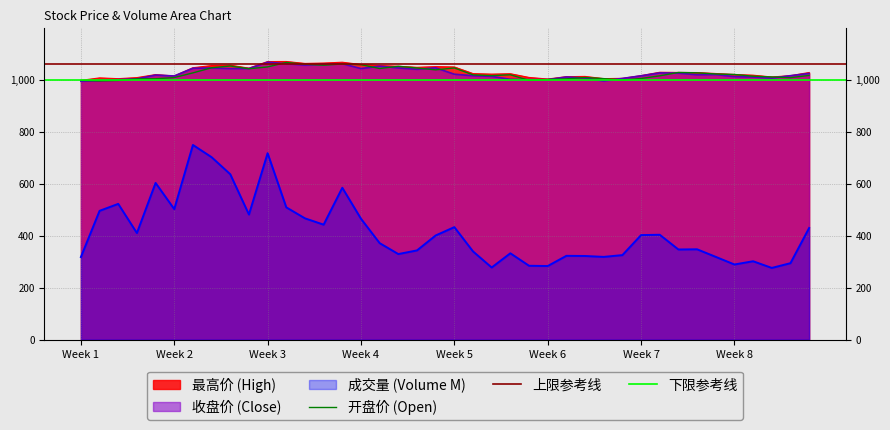

The value of 开盘 at 2022-12-29 is 350.8. True or false?

False